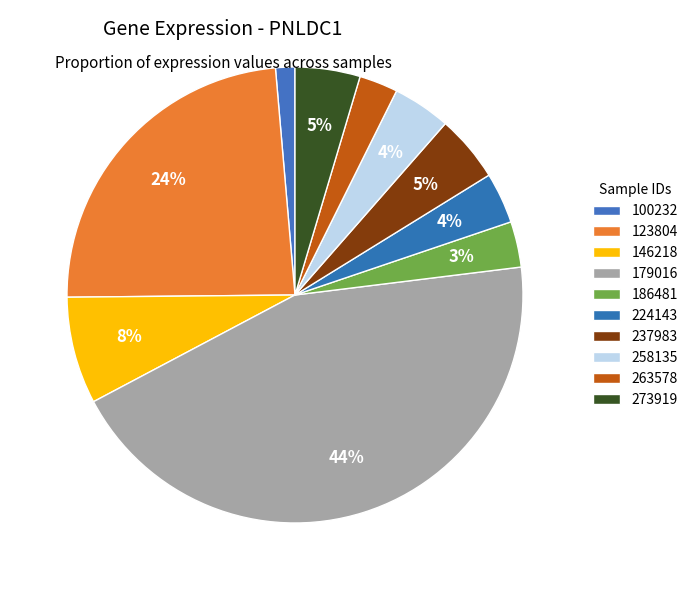

Count the number of slices in the pie.

10